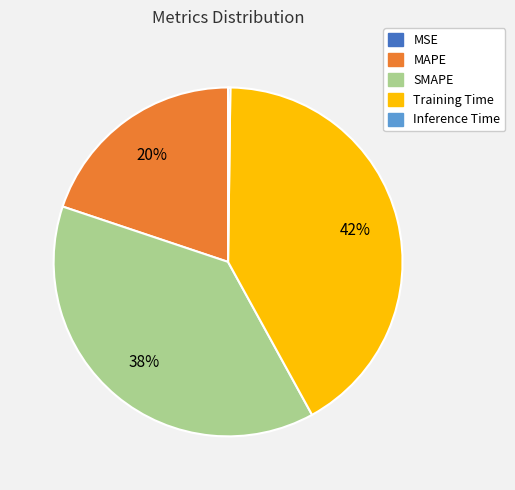

Is it true that Training Time is 27% of the pie?

False